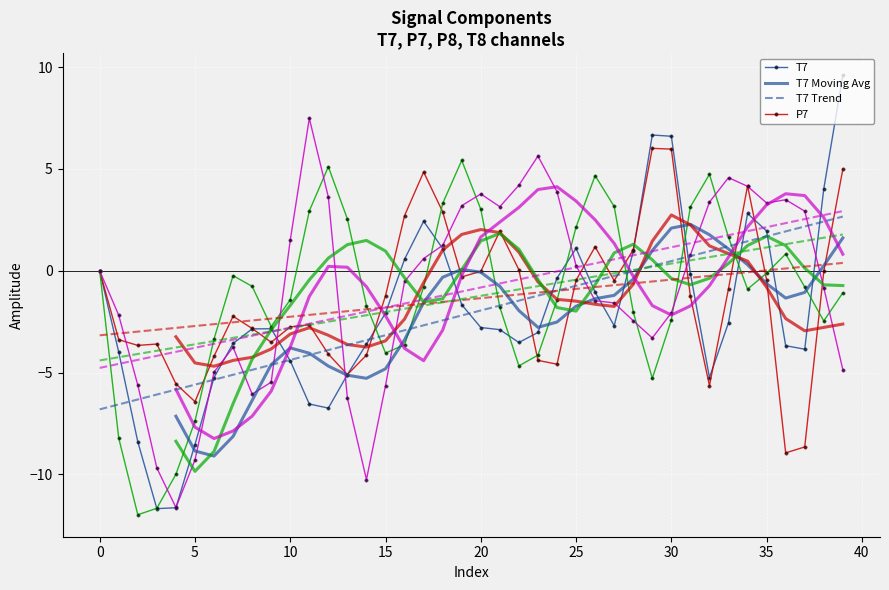

What is the label of the 28th point from the left?

27